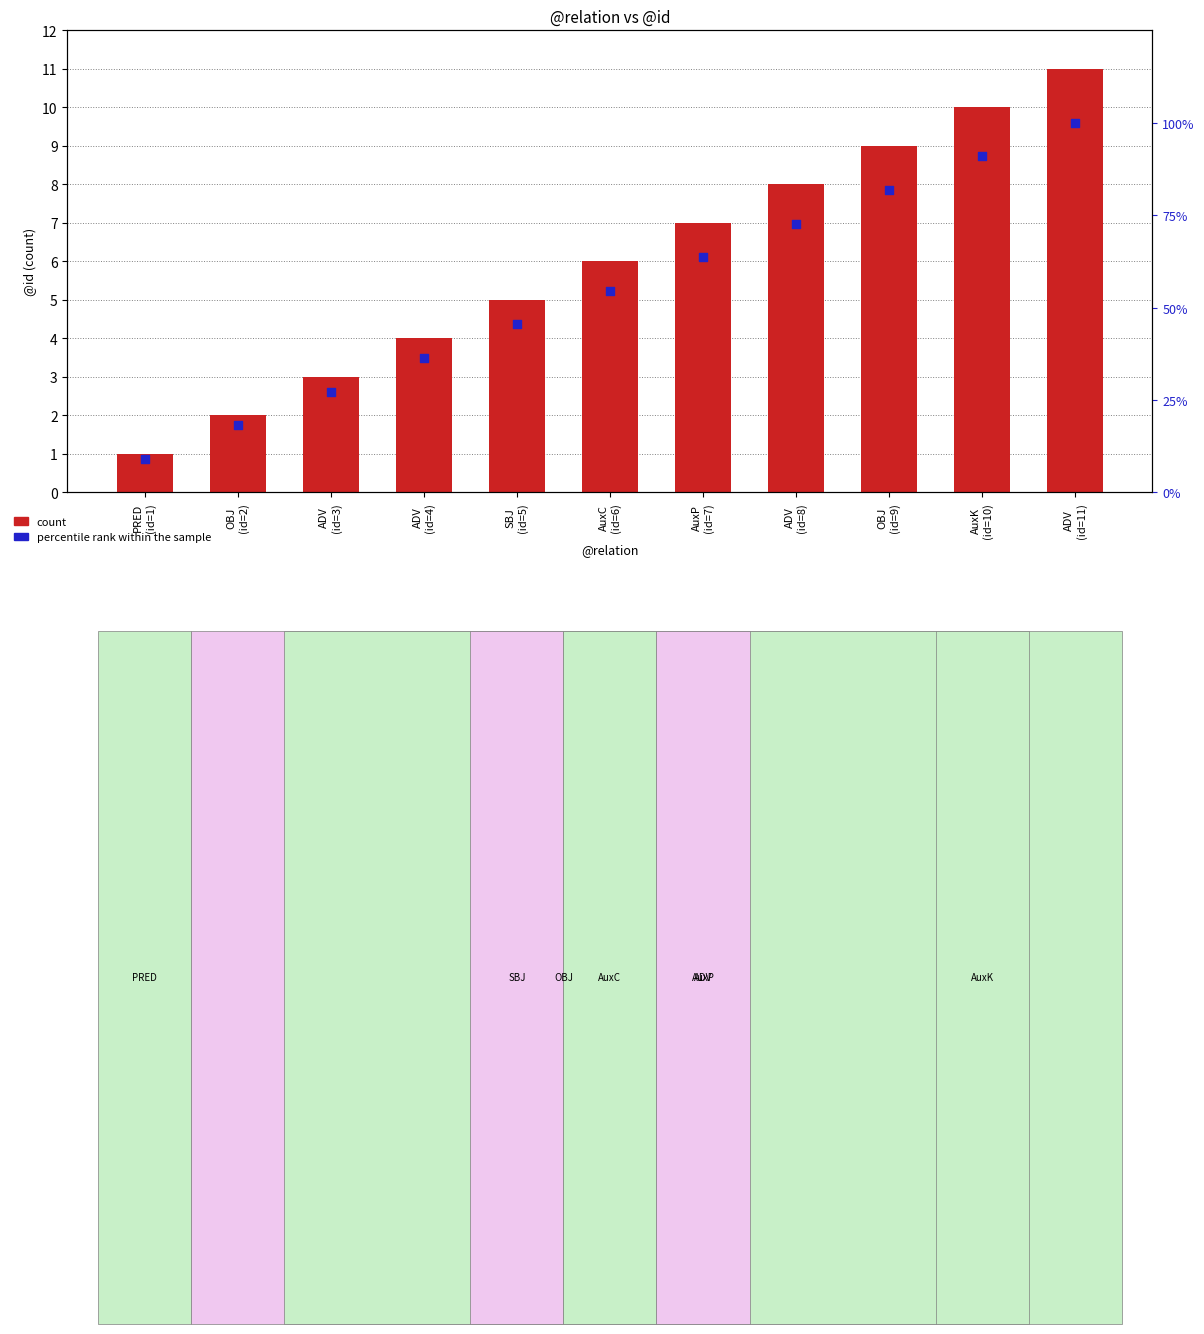

What is the total value across all series at AuxP
(id=7)?

70.6